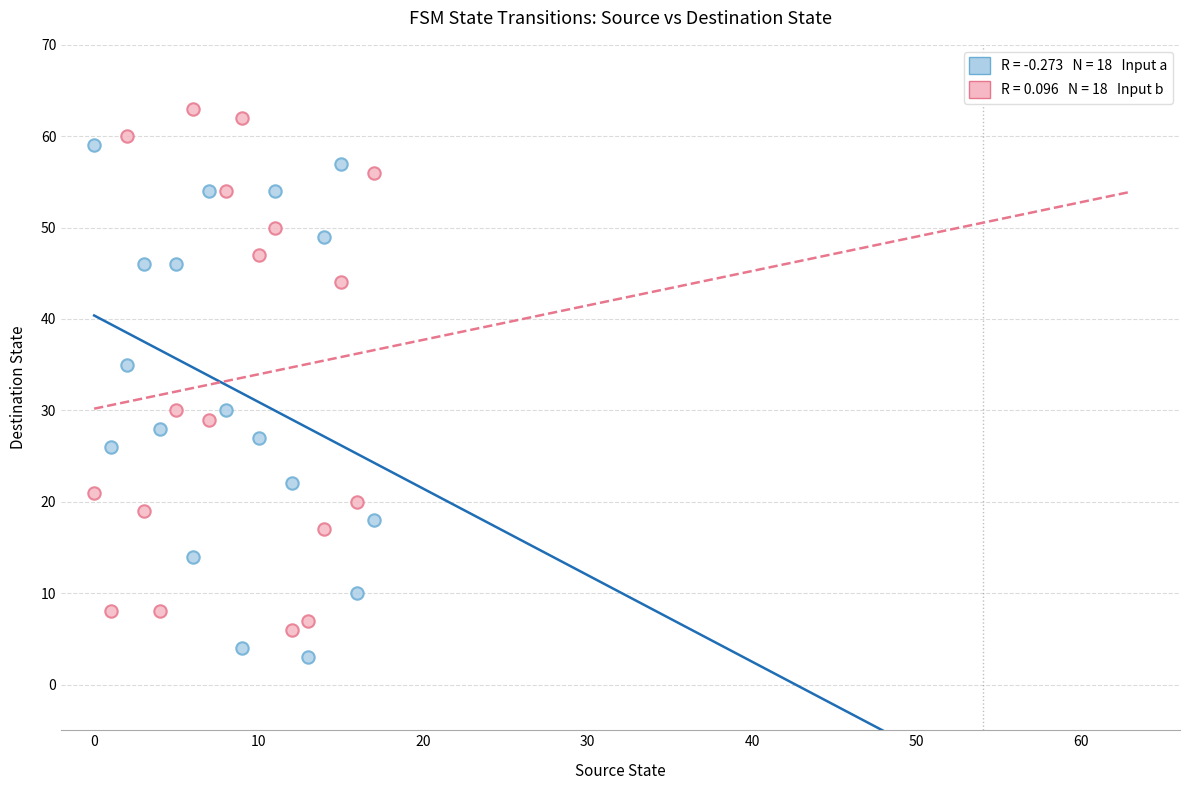

Across all series, what Y value is closest to 33?

35